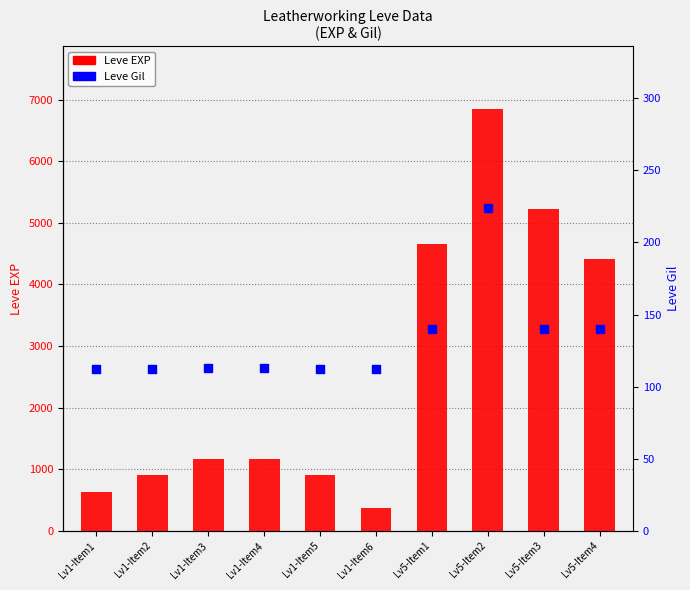

What is the total value across all series at Lv5-Item4?

4550